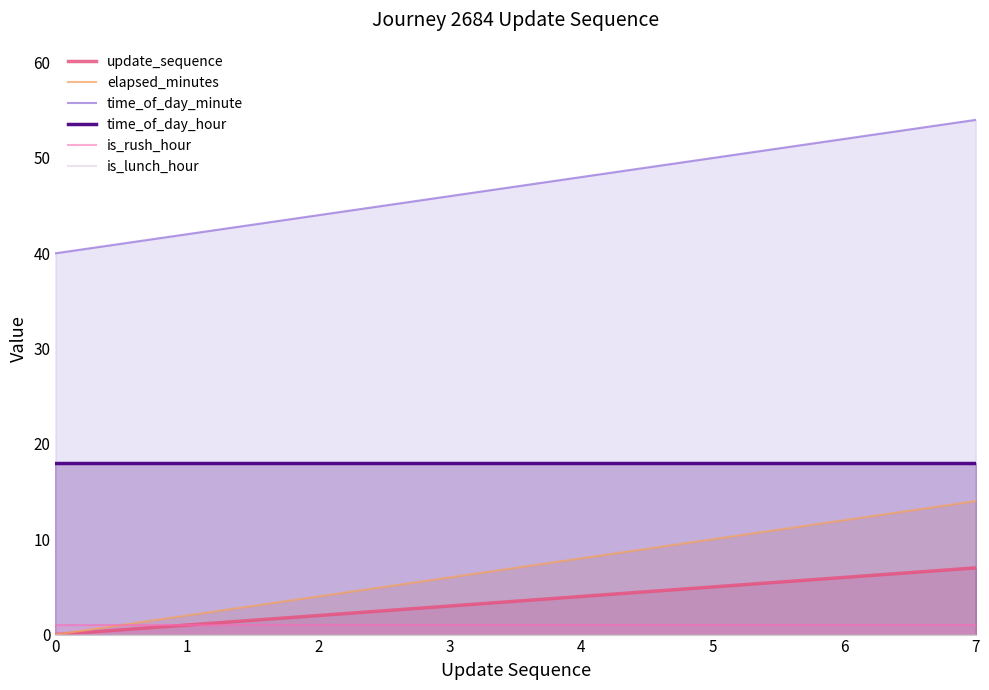

True or false: elapsed_minutes has a value of 4 at 5.

False